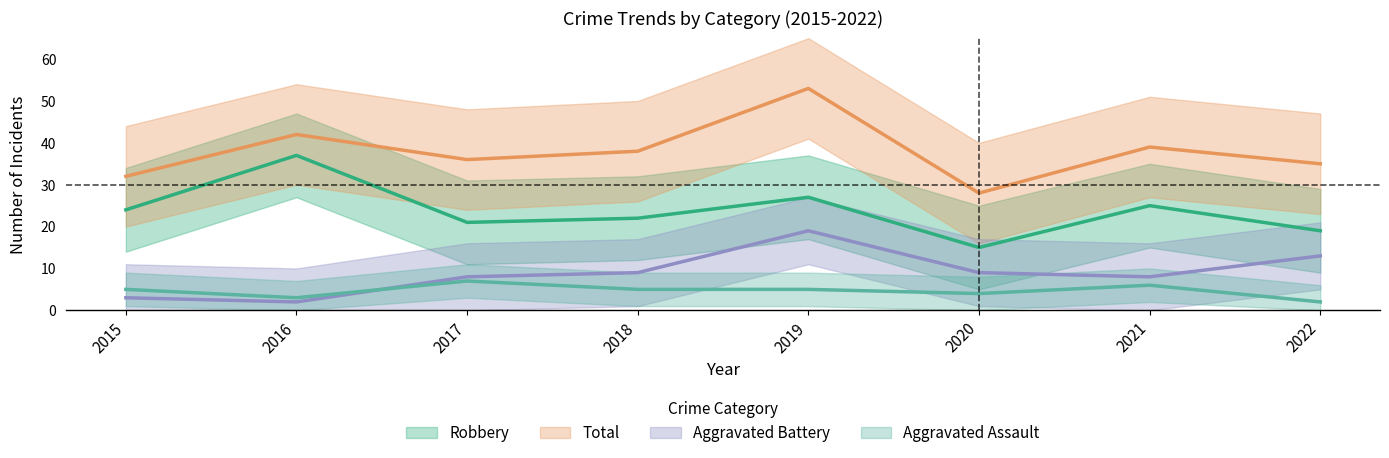

At which category does Aggravated Battery reach its first local peak?

2019